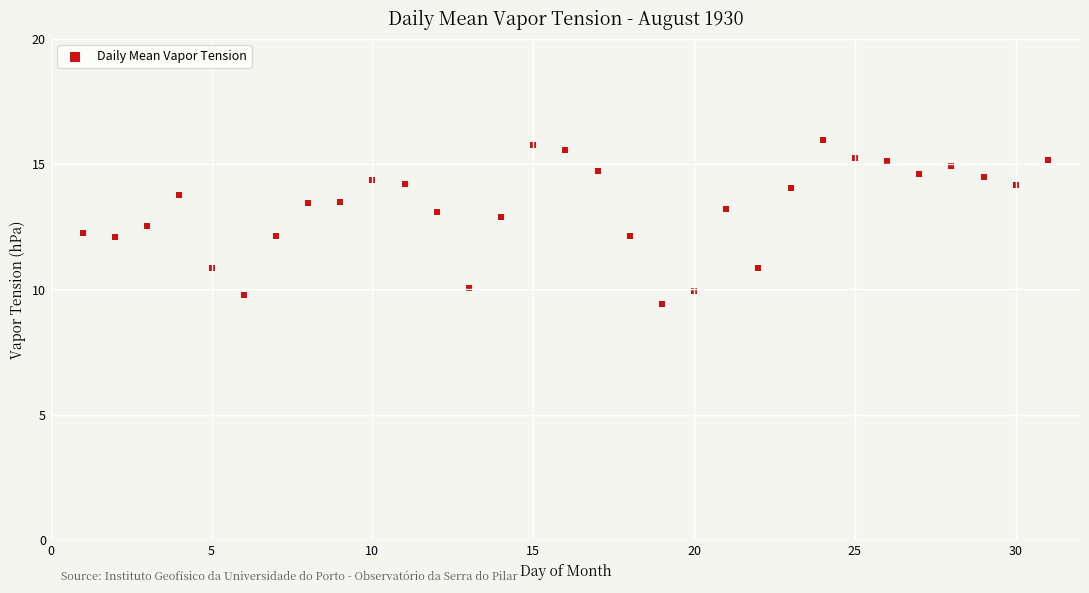

What is the range of X values (max minus min)?

30.0